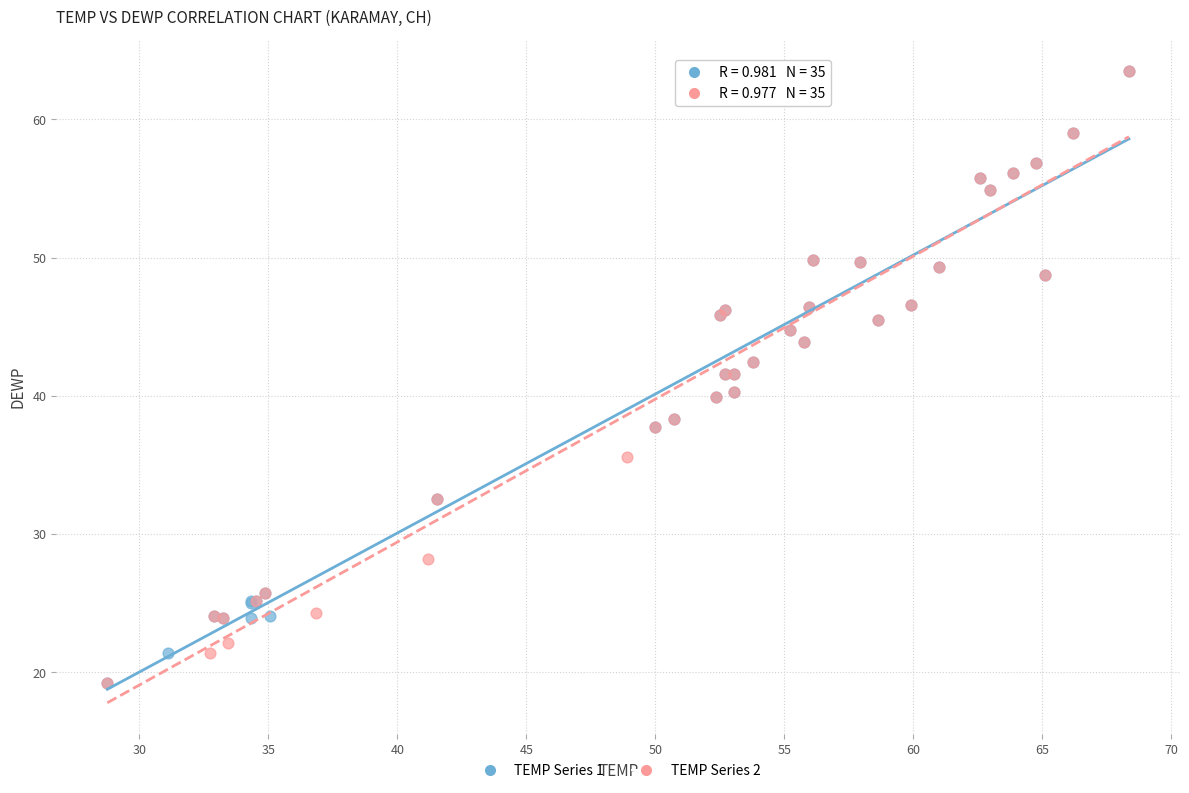

What are all the series names shown in the legend?

TEMP Series 1, TEMP Series 2